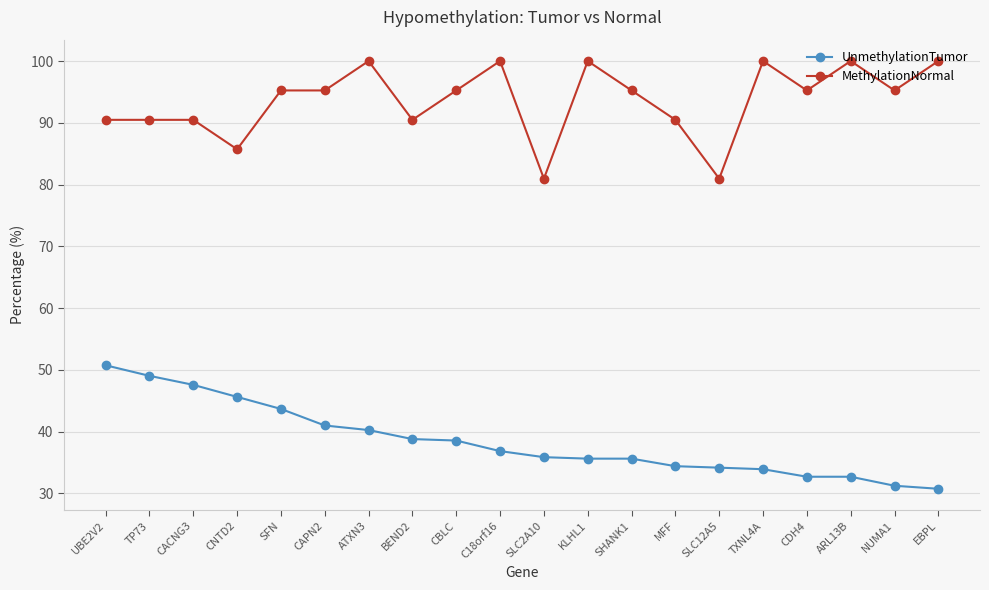

What is the label of the 13th point from the left?

SHANK1